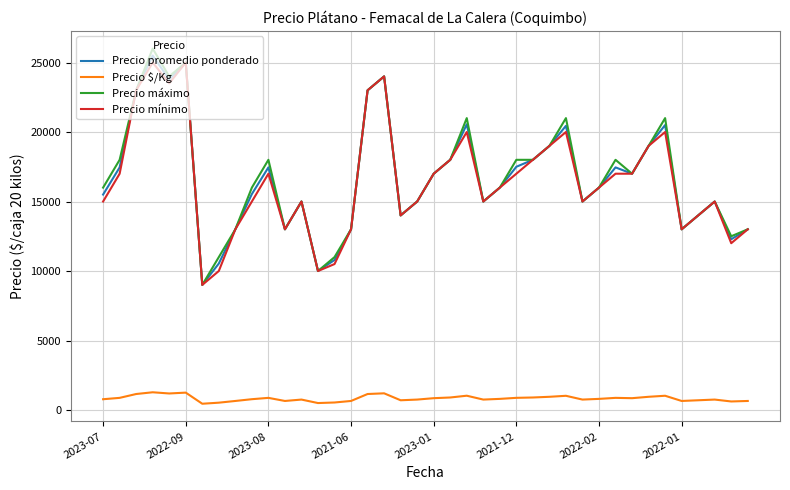

What are all the series names shown in the legend?

Precio promedio ponderado, Precio $/Kg, Precio máximo, Precio mínimo